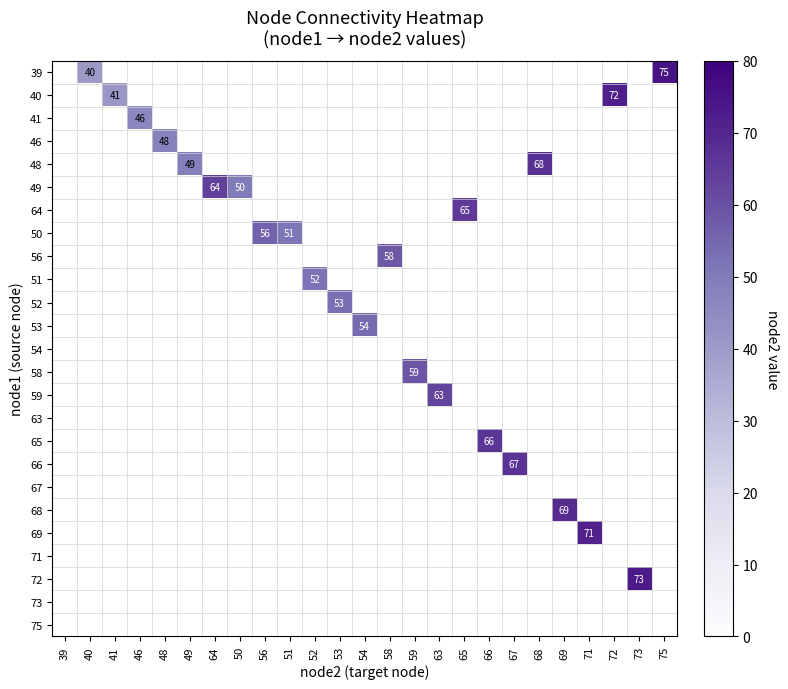

The value of 50 at 51 is 76. True or false?

False